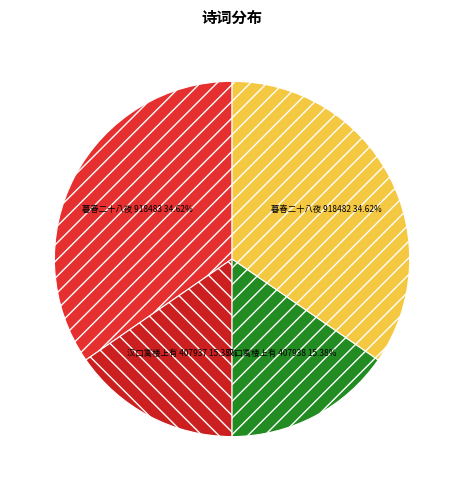

Count the number of slices in the pie.

4